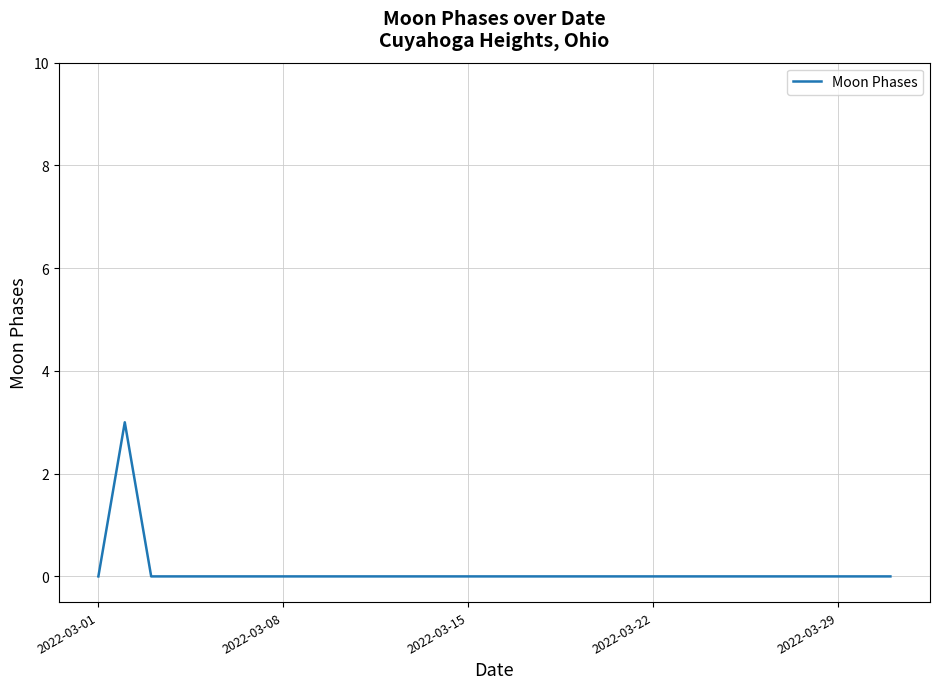

What is the difference between the maximum and minimum values?

3